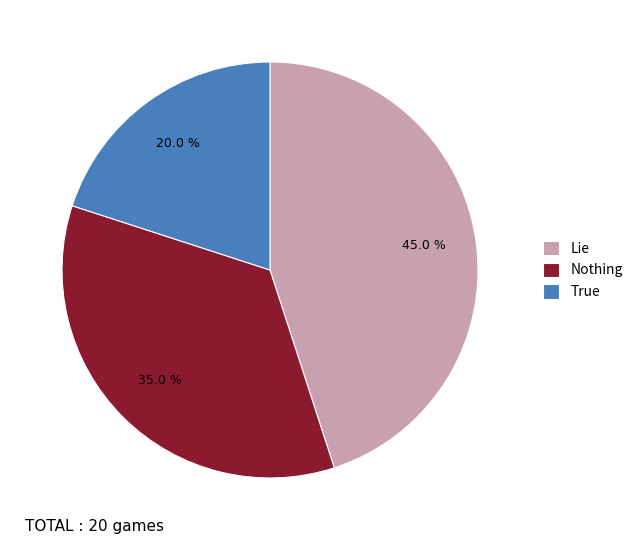

How many segments does this pie chart have?

3